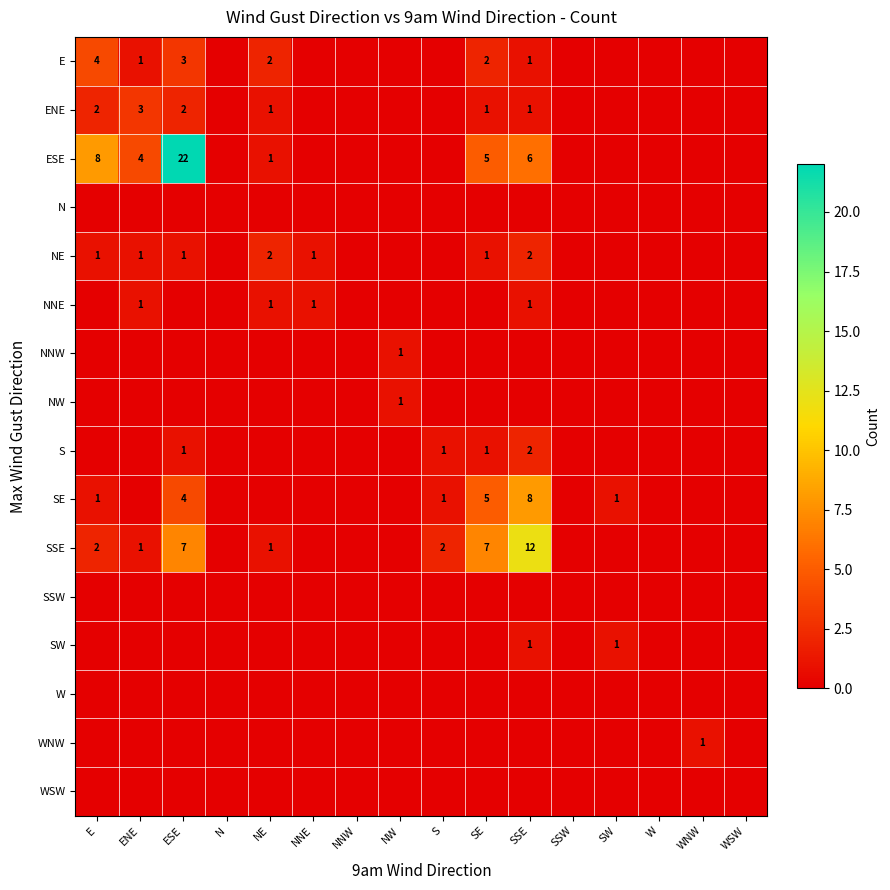

The SSE series shows 17 at SSE. True or false?

False